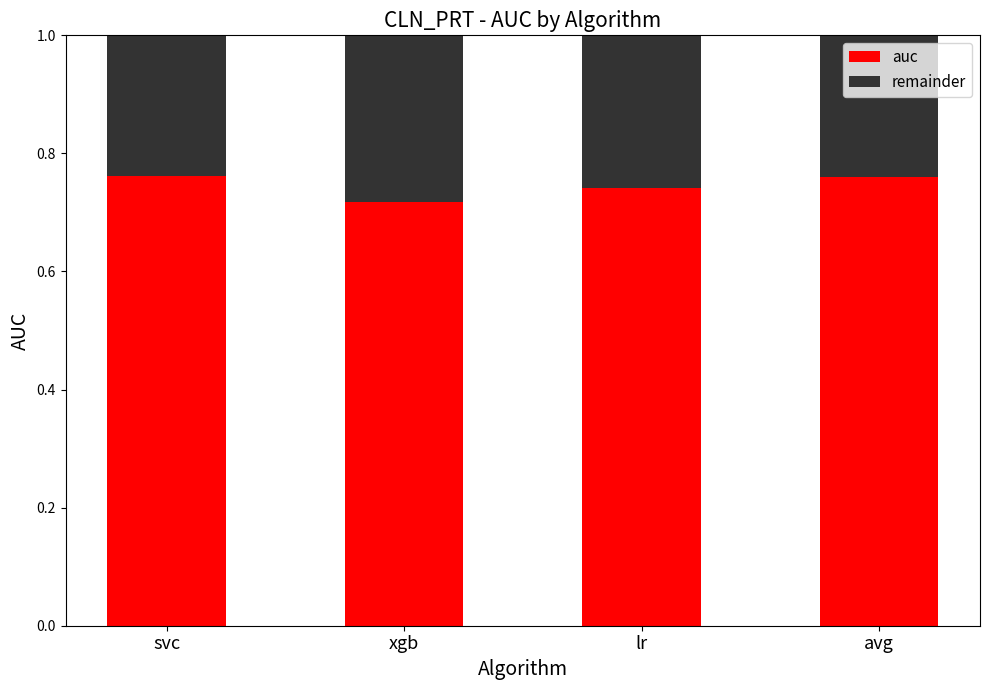

Are the bars grouped side by side (vs. stacked)?

No